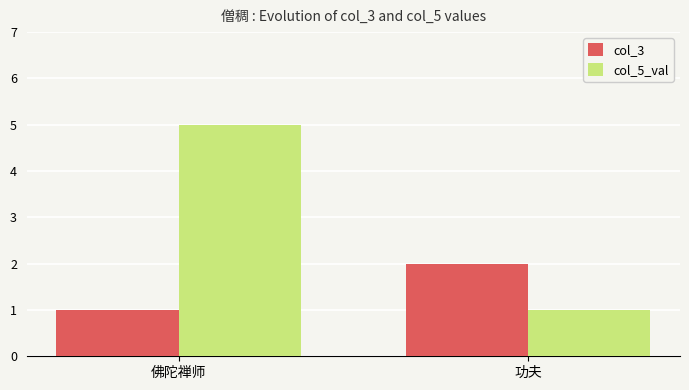

What position from the left is 功夫?

2